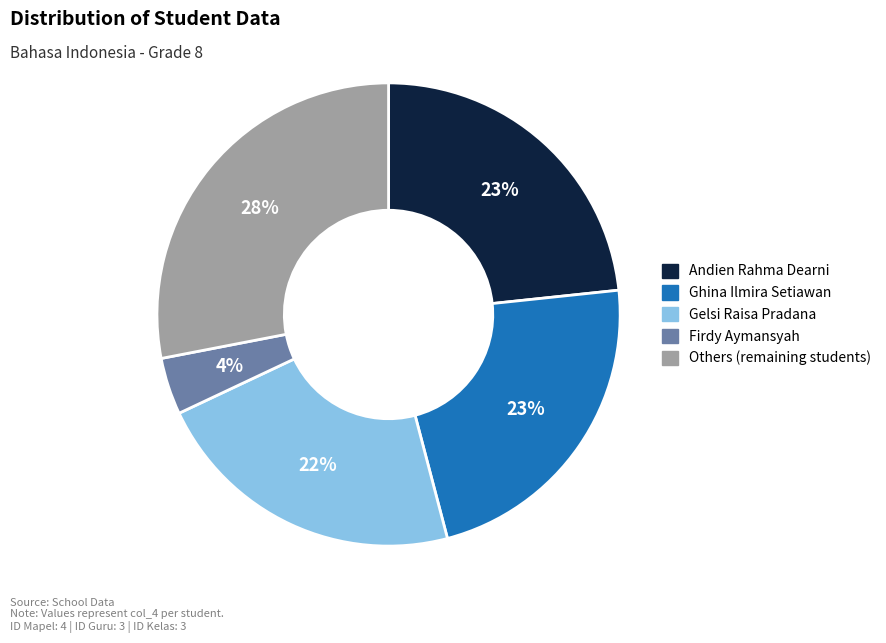

Is the sum of Others (remaining students) and Ghina Ilmira Setiawan greater than half?

Yes